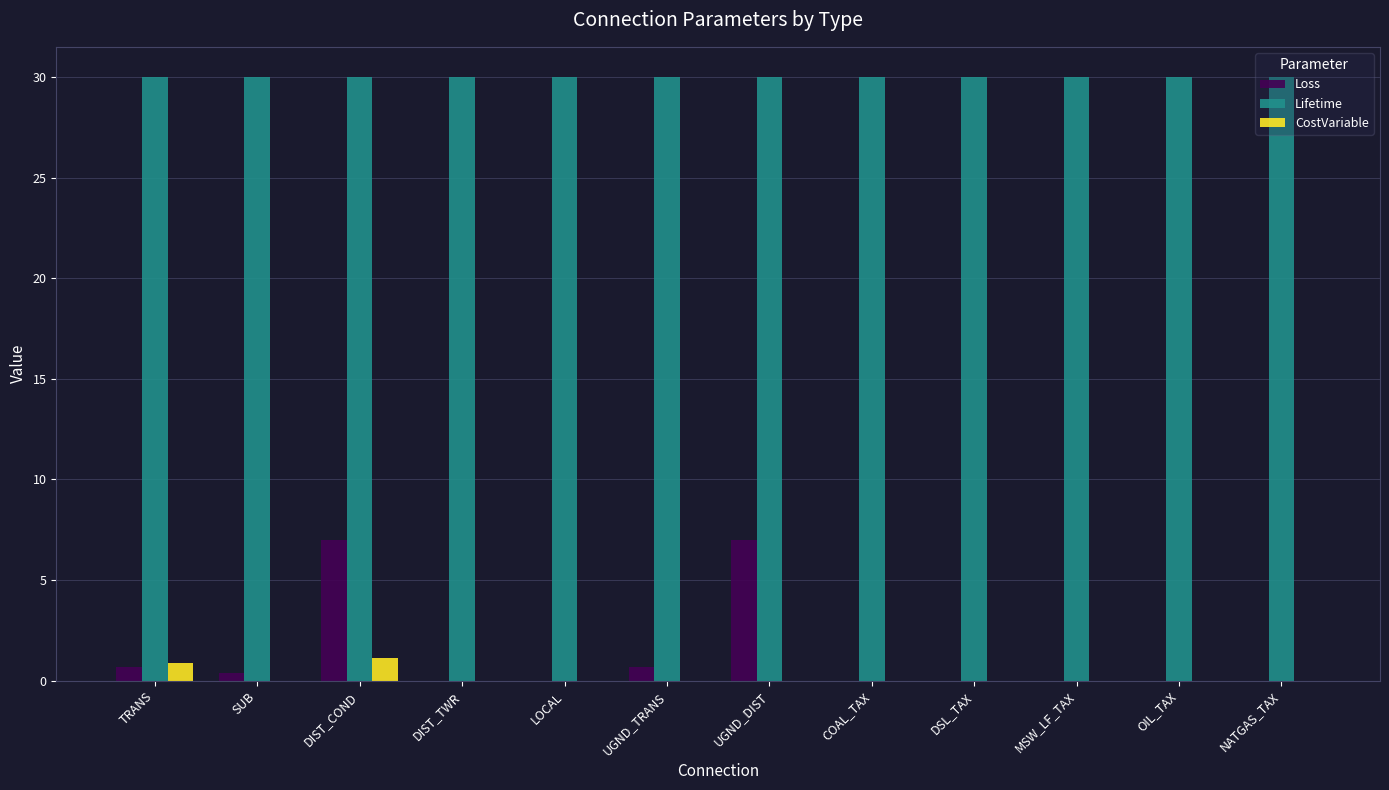

The value of Lifetime at DSL_TAX is 50.6. True or false?

False